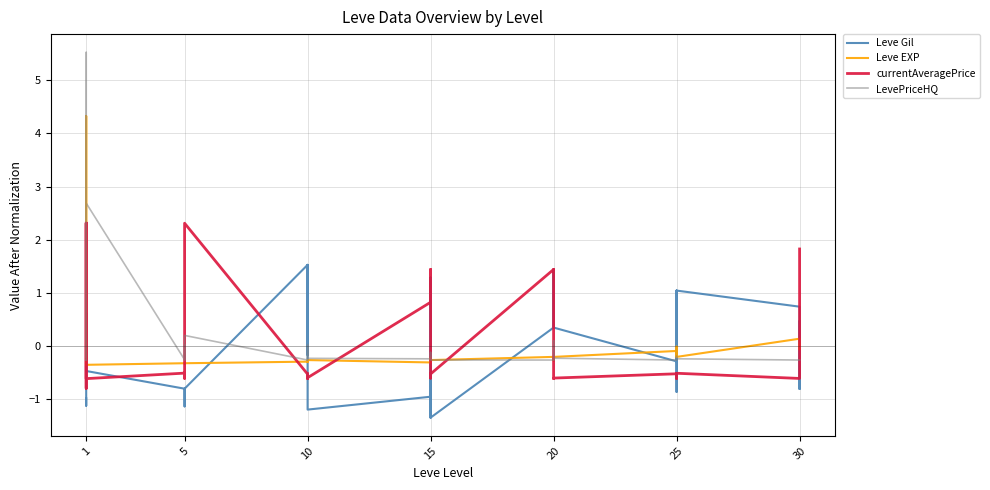

Is it true that LevePriceHQ equals 3.5 at 1?

False